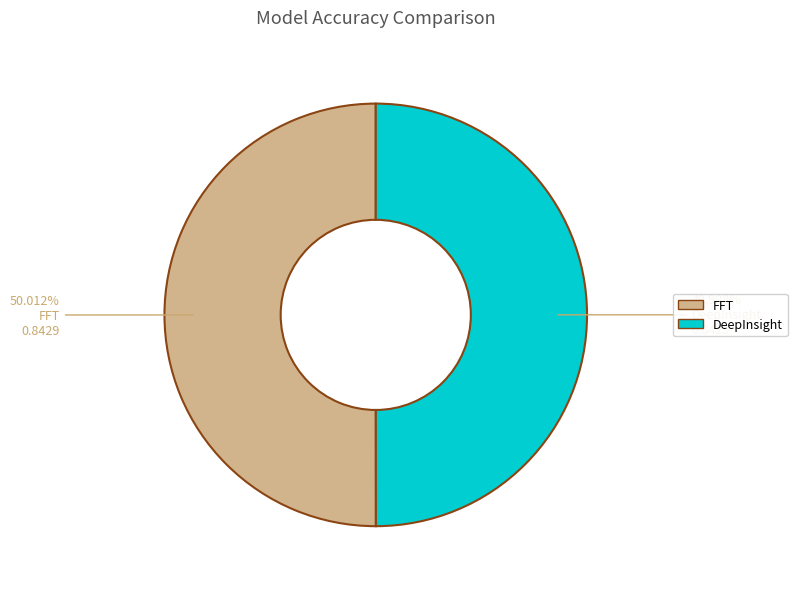

Does any single category account for the majority?

Yes